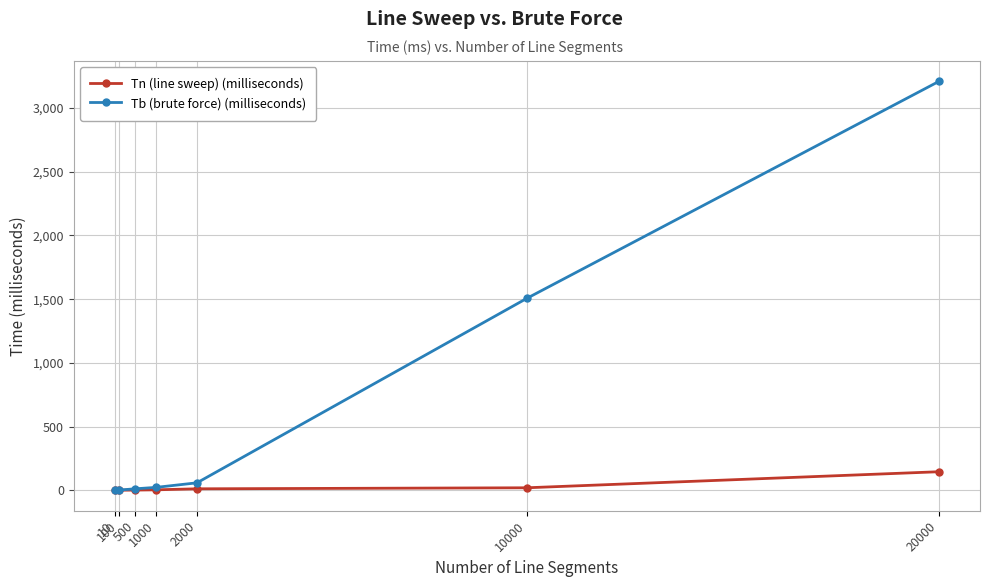

How many values in the Tb (brute force) (milliseconds) series are below 23?

3